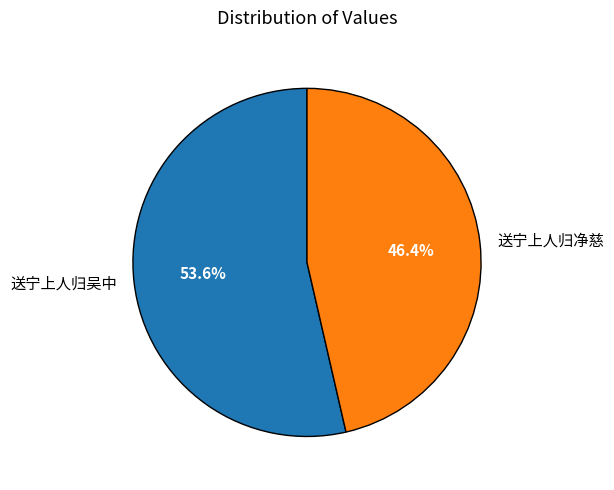

Is 送宁上人归净慈 the majority of the pie?

No